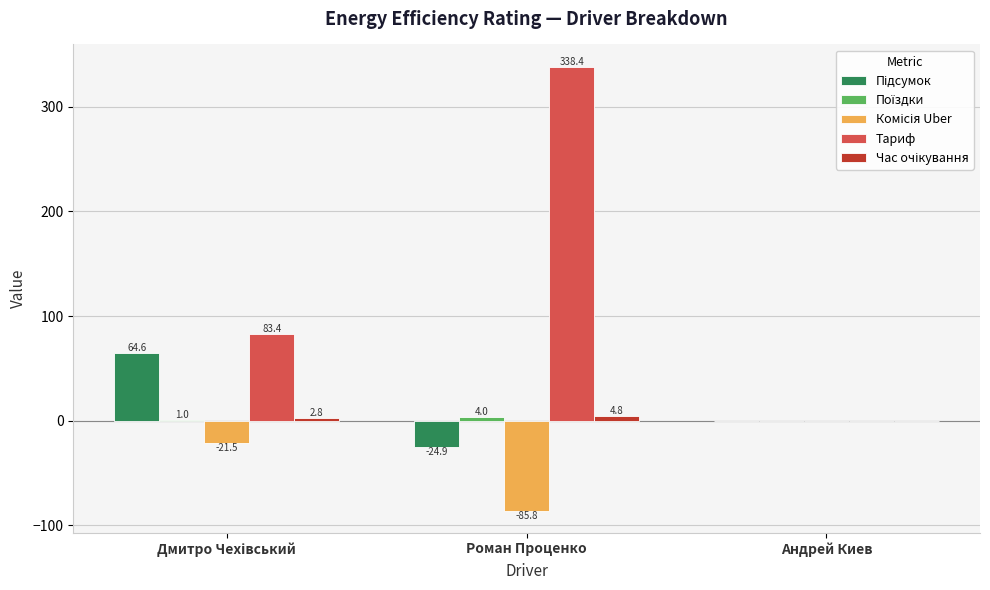

Which series has the widest spread of values?

Тариф